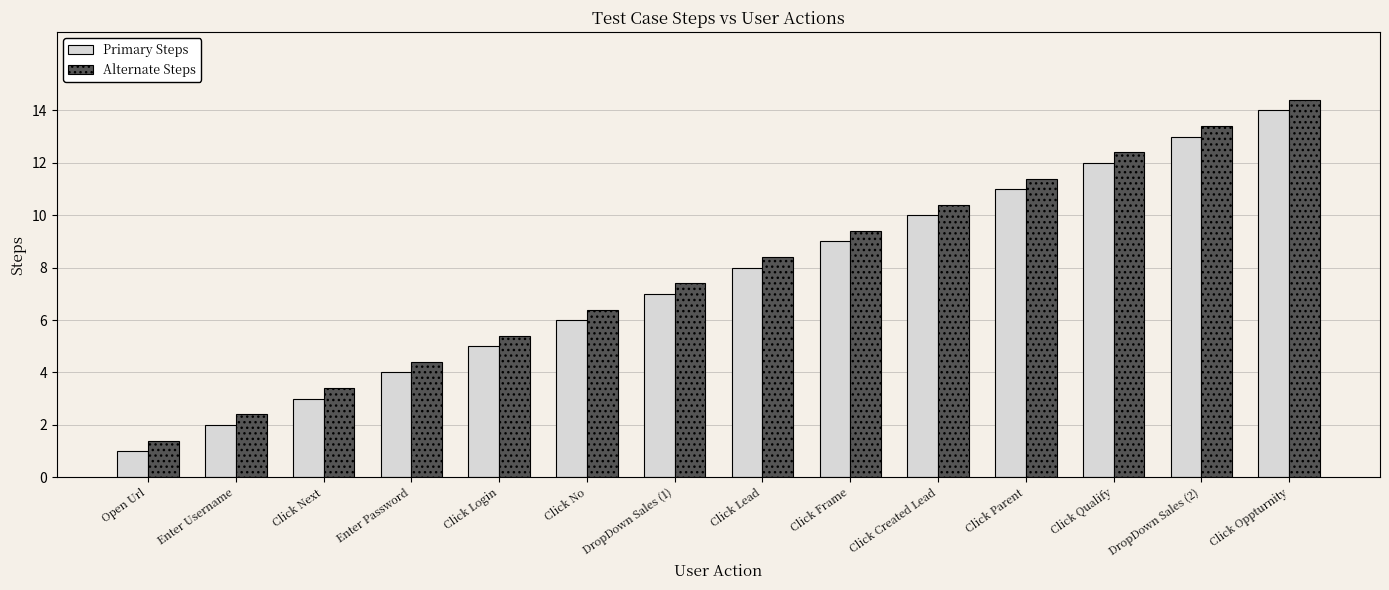

Reading left to right, transcribe all the data shown in this chart.

Primary Steps: Open Url=1.0	Enter Username=2.0	Click Next=3.0	Enter Password=4.0	Click Login=5.0	Click No=6.0	DropDown Sales (1)=7.0	Click Lead=8.0	Click Frame=9.0	Click Created Lead=10.0	Click Parent=11.0	Click Qualify=12.0	DropDown Sales (2)=13.0	Click Oppturnity=14.0
Alternate Steps: Open Url=1.4	Enter Username=2.4	Click Next=3.4	Enter Password=4.4	Click Login=5.4	Click No=6.4	DropDown Sales (1)=7.4	Click Lead=8.4	Click Frame=9.4	Click Created Lead=10.4	Click Parent=11.4	Click Qualify=12.4	DropDown Sales (2)=13.4	Click Oppturnity=14.4